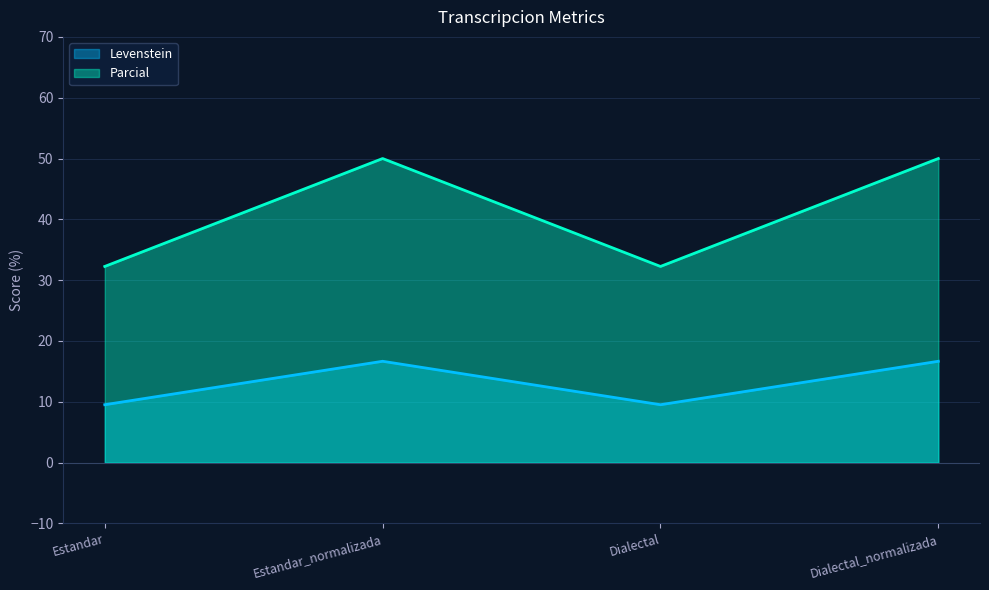

How many data points does each series have?

4